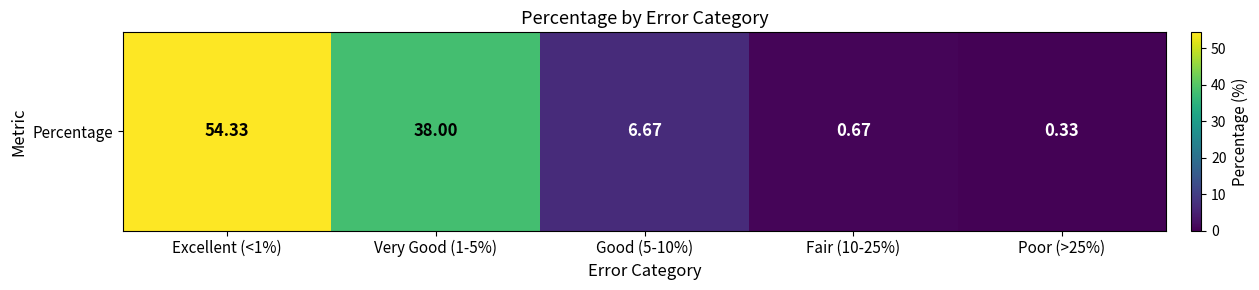

Rank the categories by value from lowest to highest.

Poor (>25%), Fair (10-25%), Good (5-10%), Very Good (1-5%), Excellent (<1%)